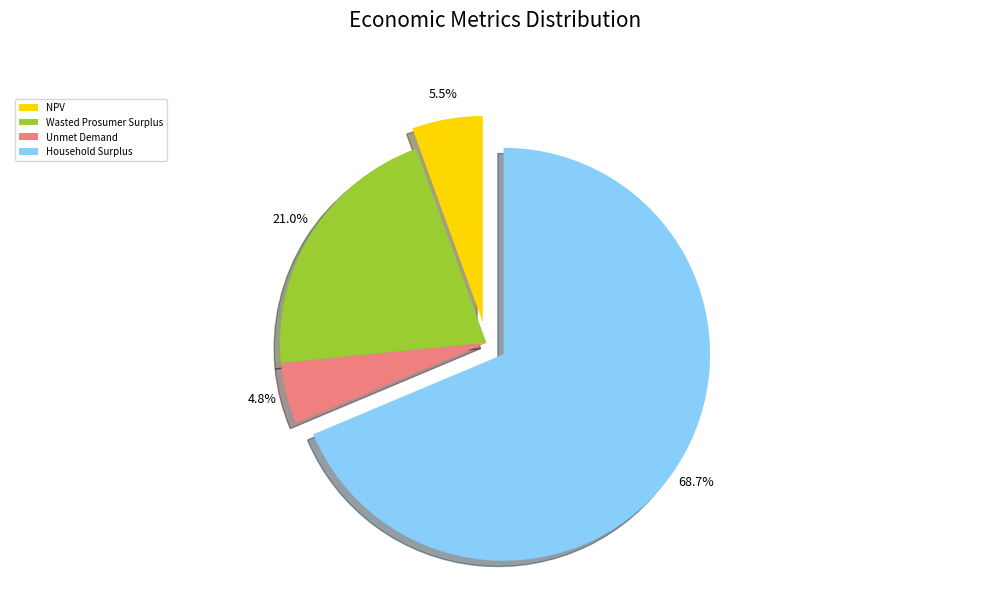

Rank the categories by value from lowest to highest.

Unmet Demand, NPV, Wasted Prosumer Surplus, Household Surplus